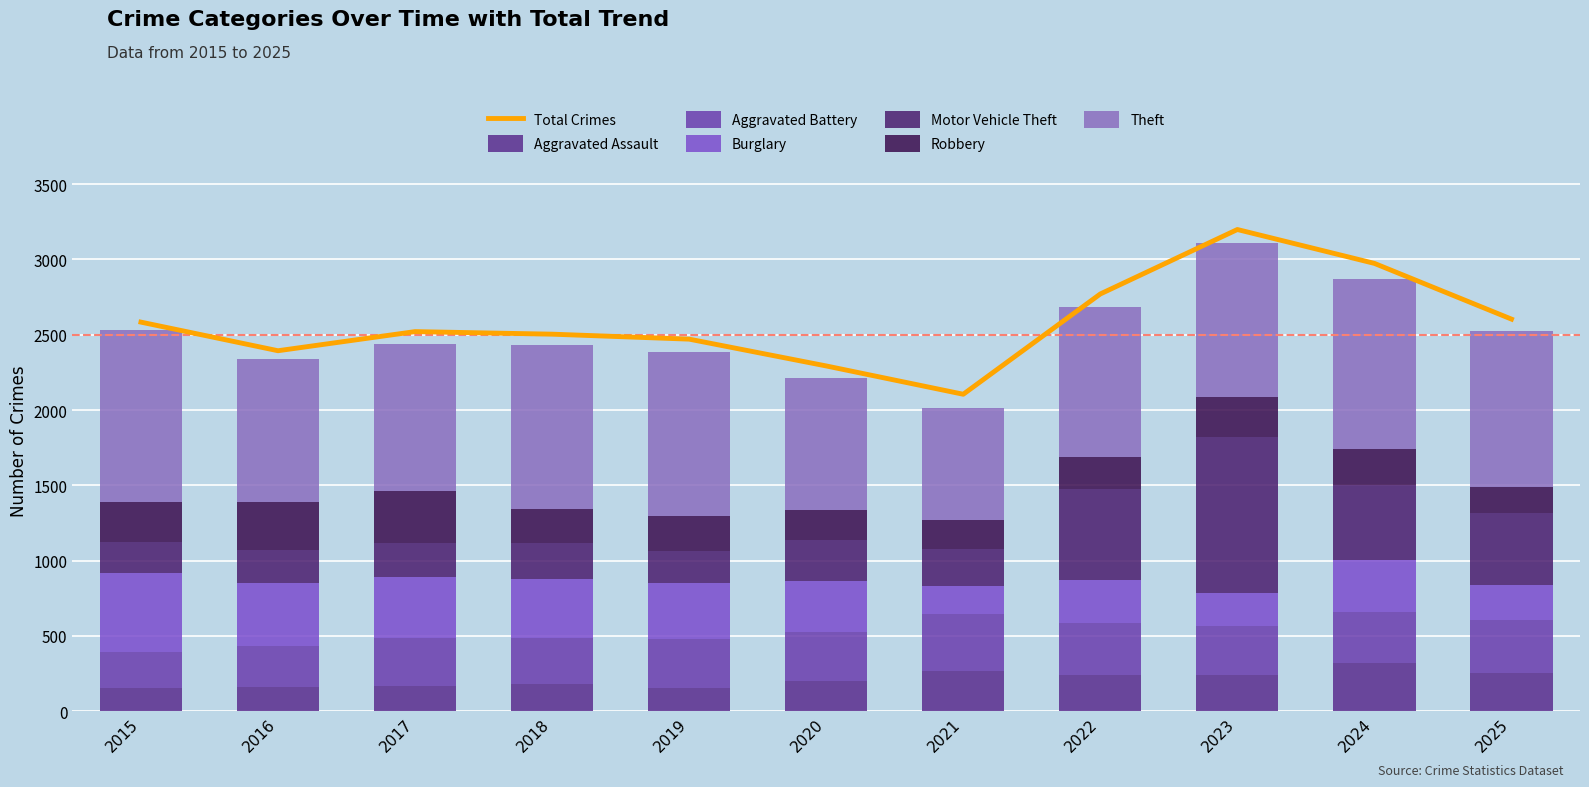

What is the difference between the Motor Vehicle Theft values at 2017 and 2024?

272